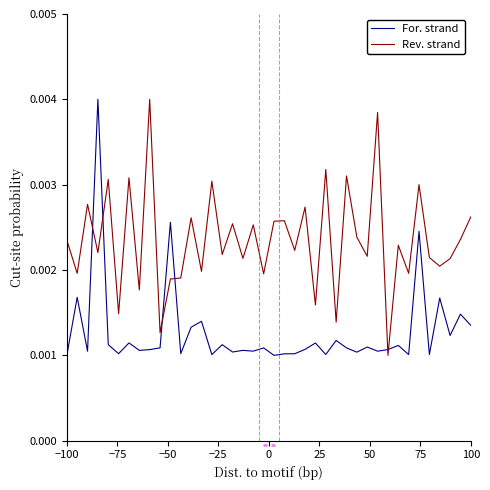

Which series ends up on top after the final intersection of For. strand and Rev. strand?

Rev. strand